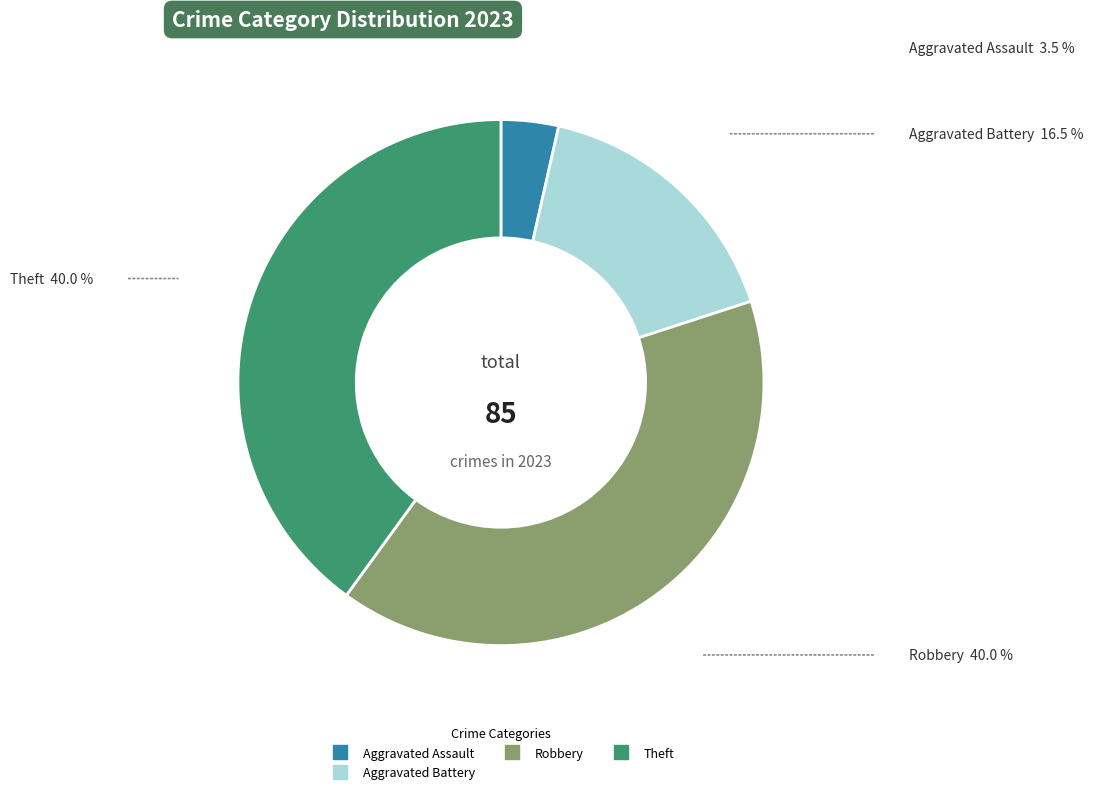

Is there a majority slice in this chart?

No